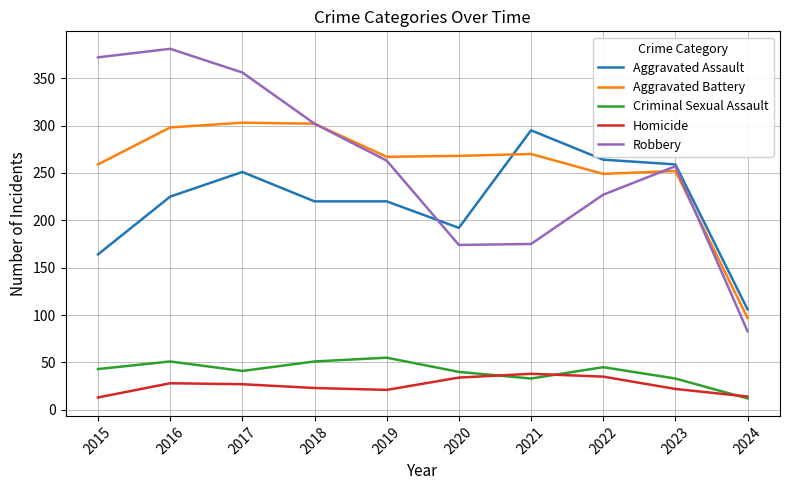

What is the total value across all series at 2015?

851